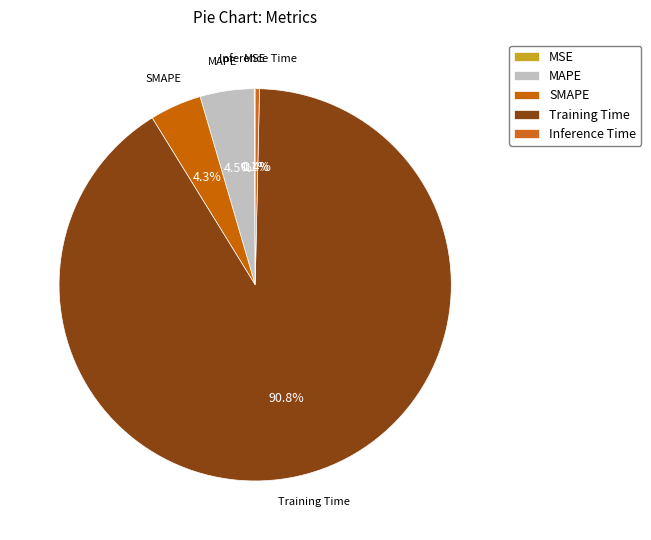

What is the largest slice in the pie chart?

Training Time